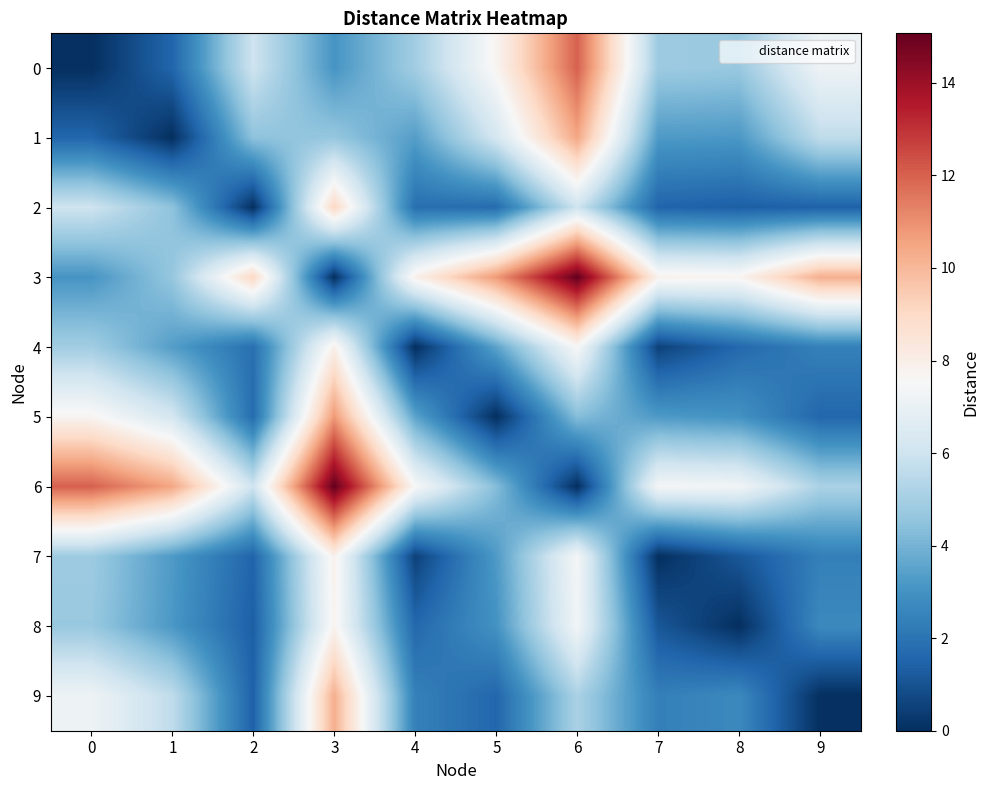

Between 8 and 3, which is larger?

8